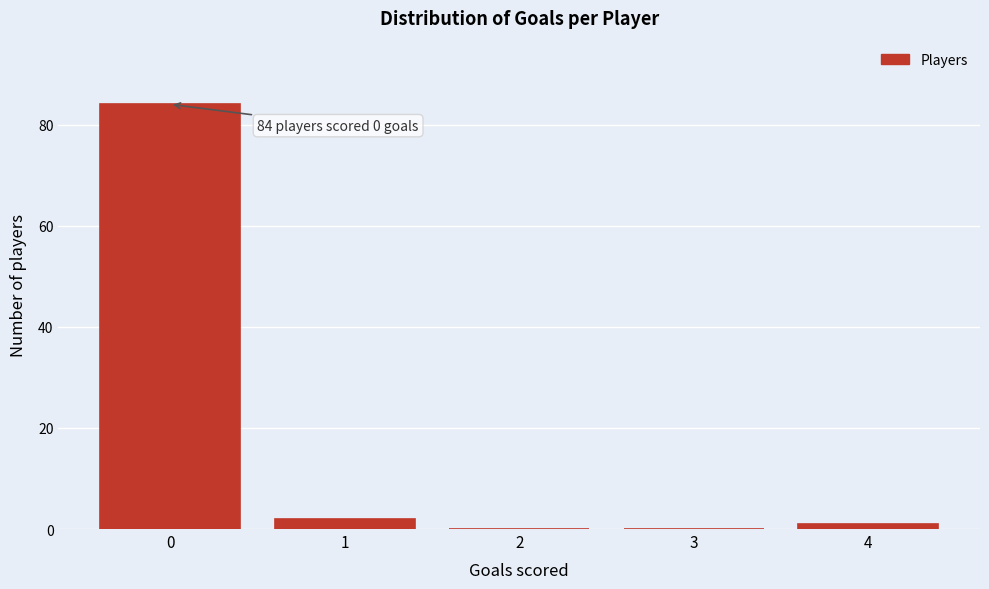

Reading left to right, list all the values displayed in this chart.

0=84	1=2	2=0	3=0	4=1